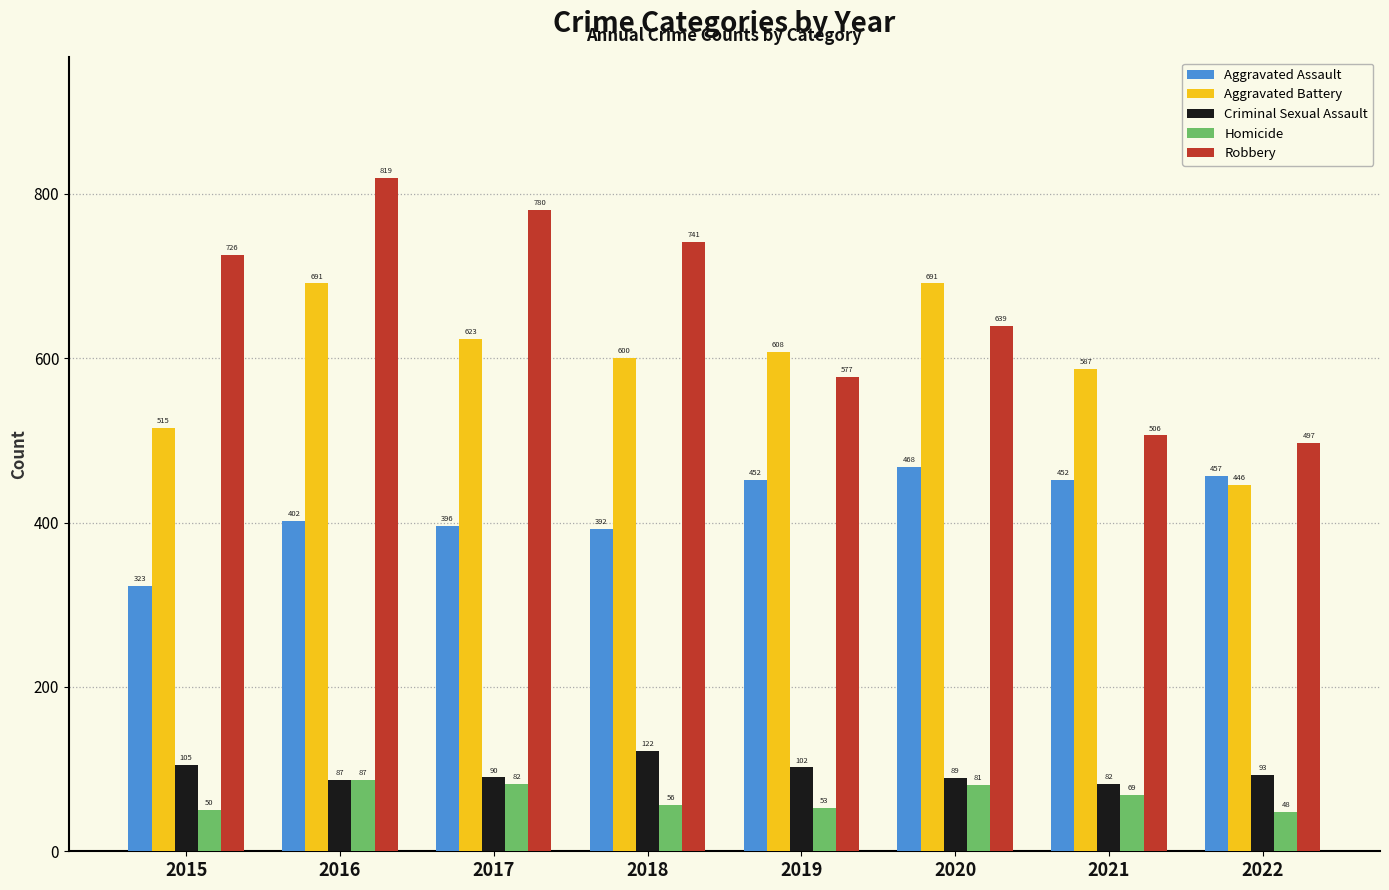

What is the smallest value displayed?

48